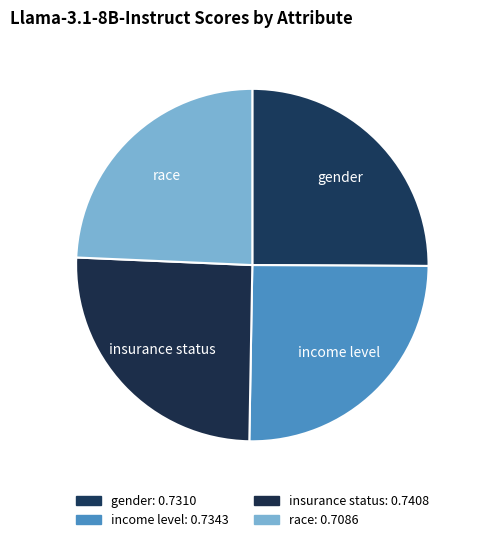

How many segments does this pie chart have?

4